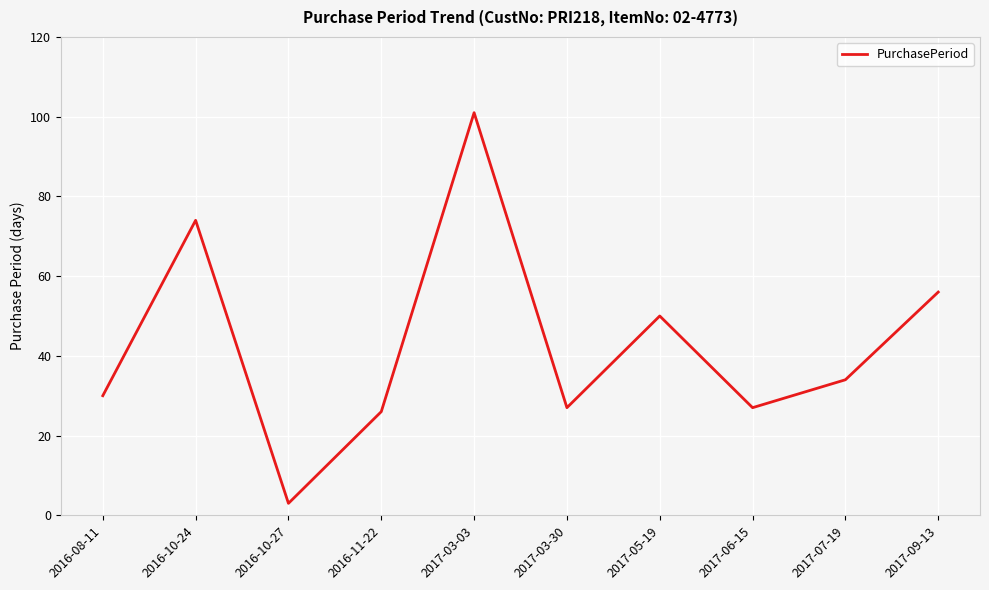

How many interior local valleys (lower than both neighbors) does the data have?

3